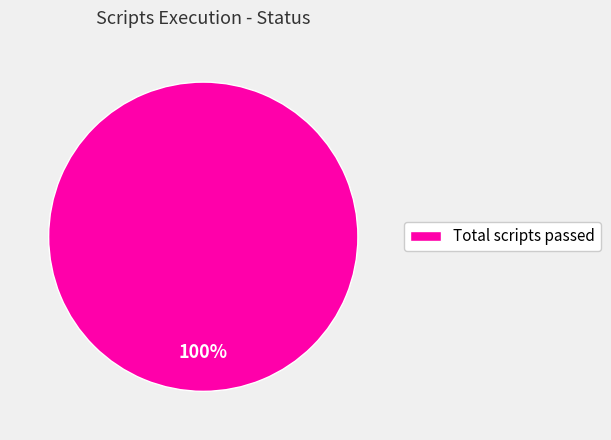

Which category accounts for the majority?

Total scripts passed